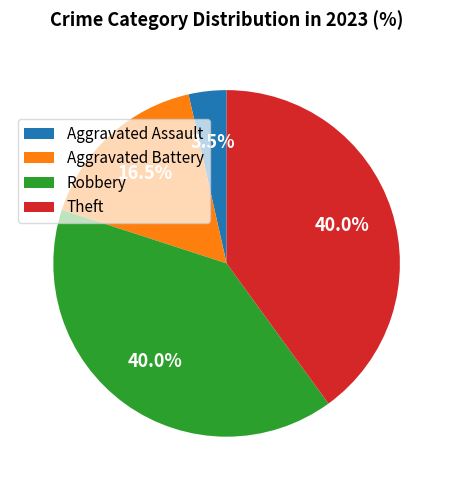

To the nearest percent, what is the combined percentage of Aggravated Battery and Aggravated Assault?

20%